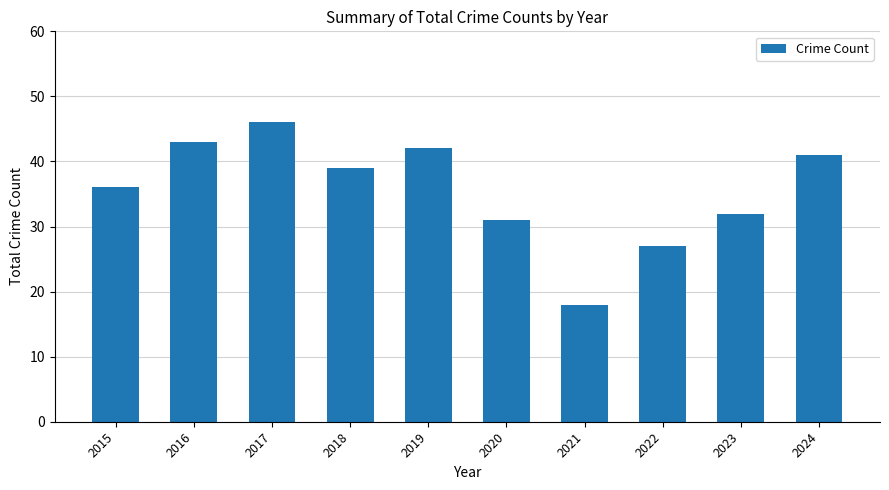

Which label corresponds to the smallest value in the chart?

2021